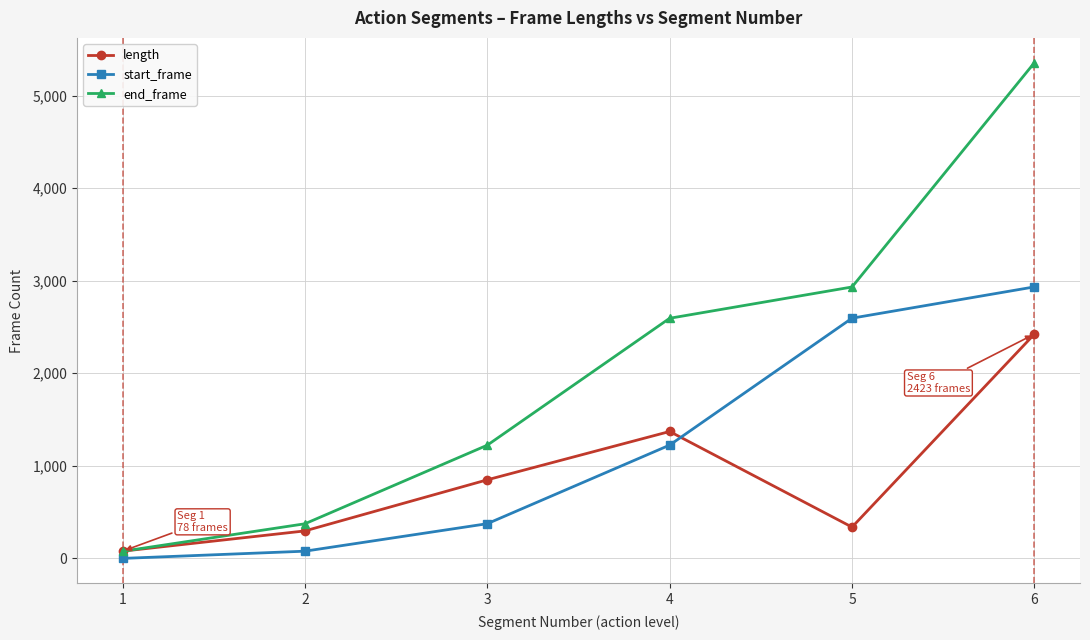

What is the total value across all series at 1?

155